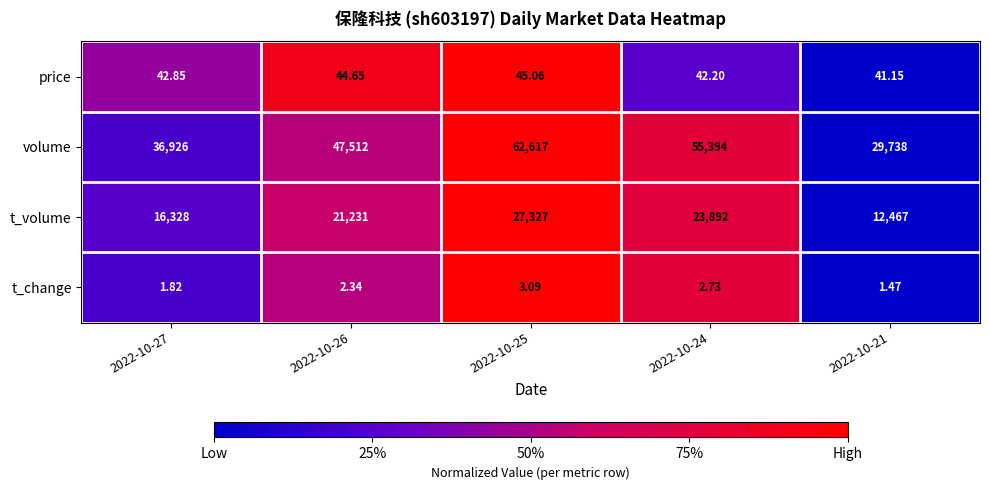

Which series changed the most between 2022-10-27 and 2022-10-24?

volume